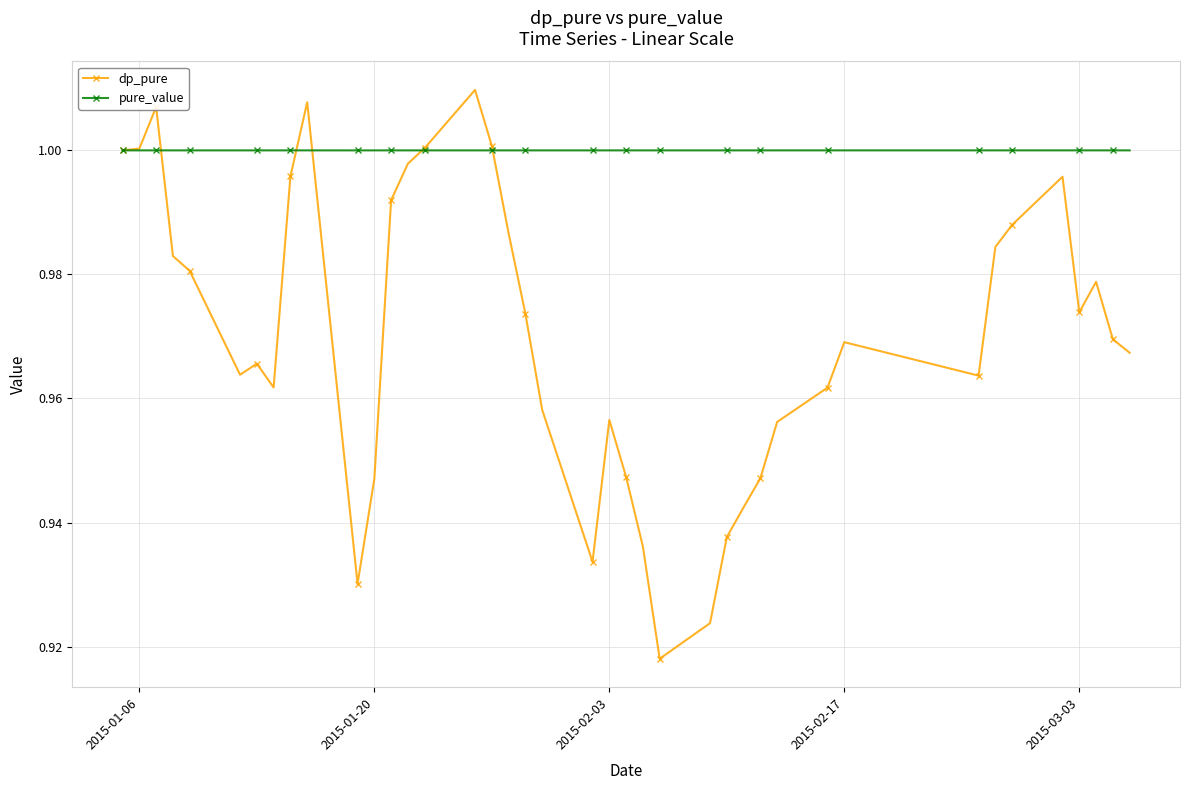

Which series has the widest spread of values?

dp_pure